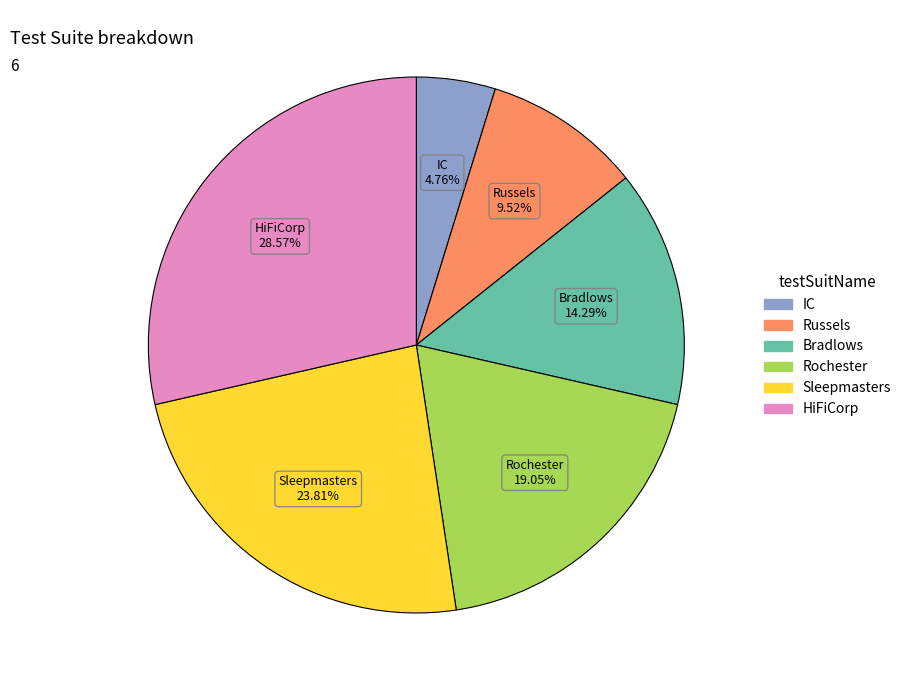

What is the ratio of the value at Bradlows to the value at IC?

3.0